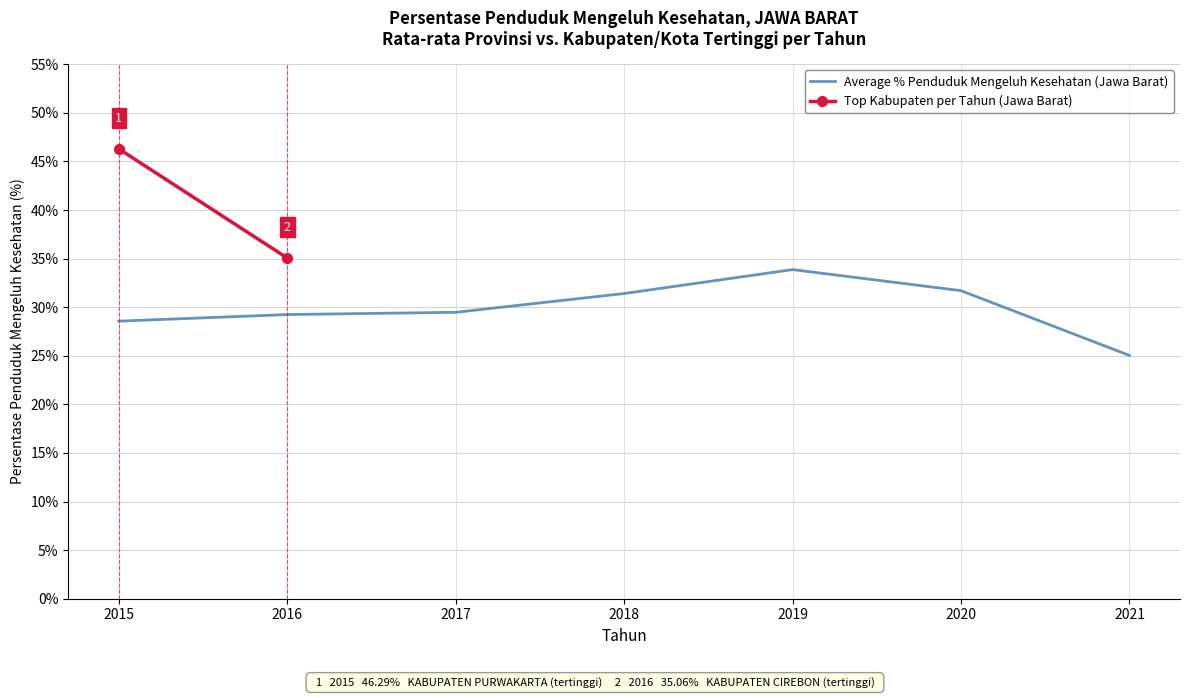

Which category has the lowest value in the Top Kabupaten per Tahun (Jawa Barat) series?

2016